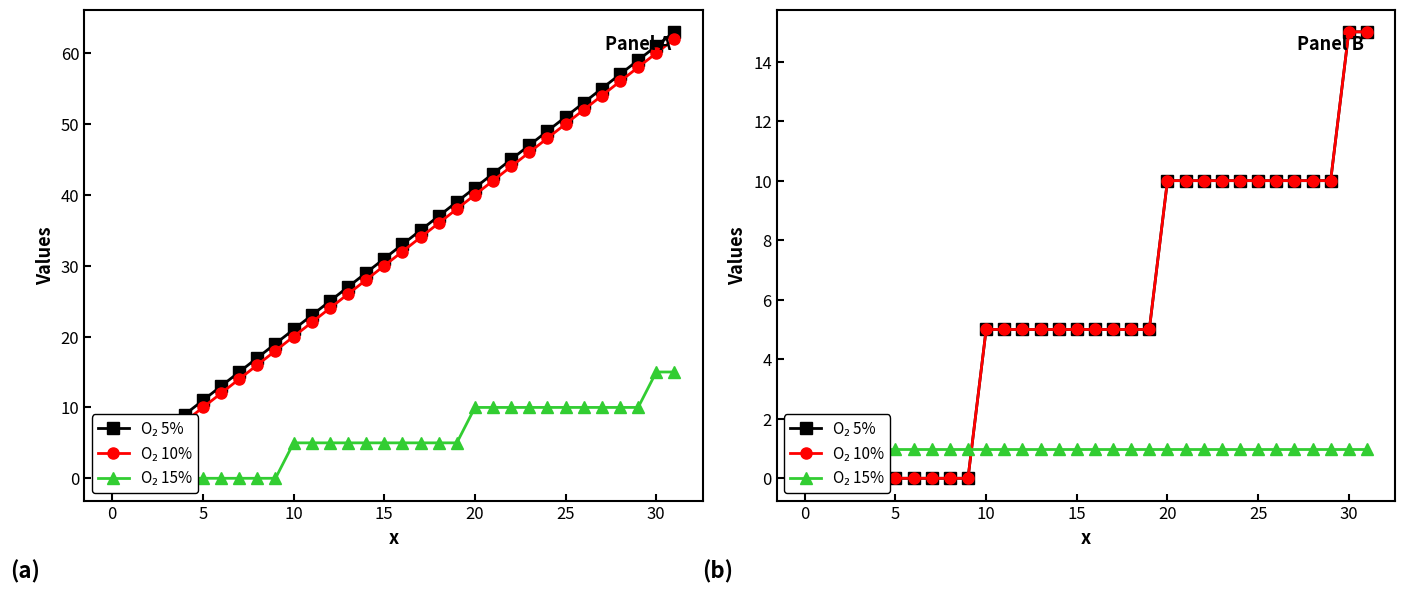

The O₂ 10% series shows 5 at 15. True or false?

True